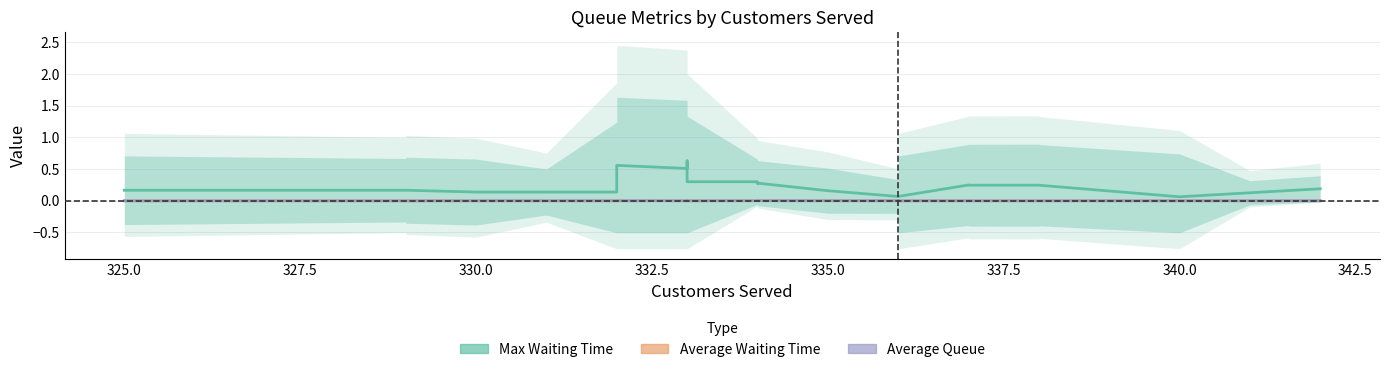

The average_queue series shows 0.0 at 27. True or false?

False